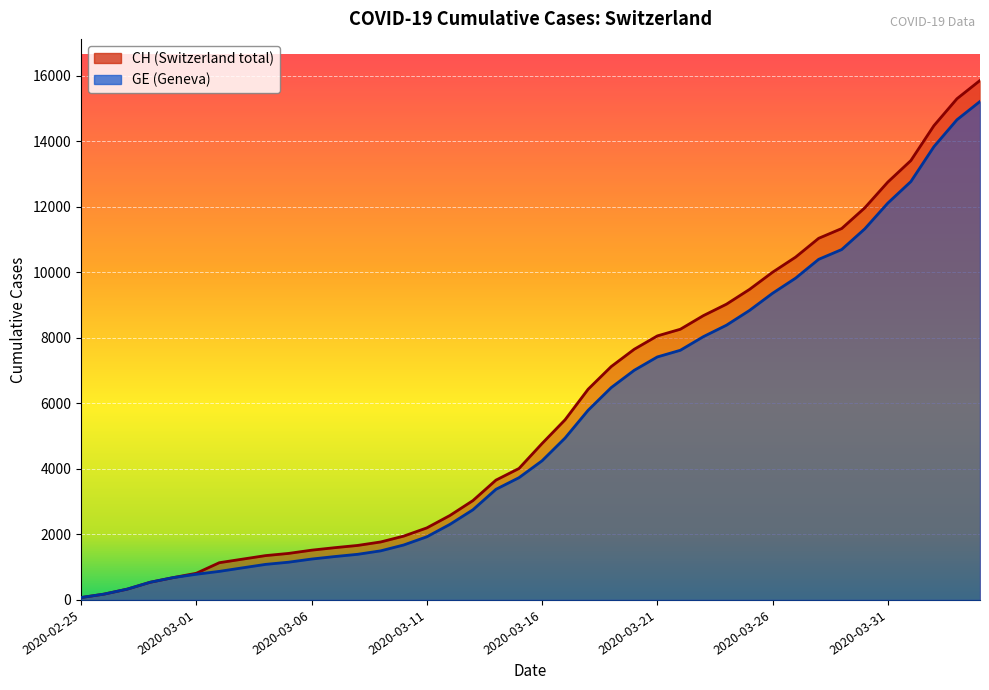

Which series has the largest total across all categories?

CH